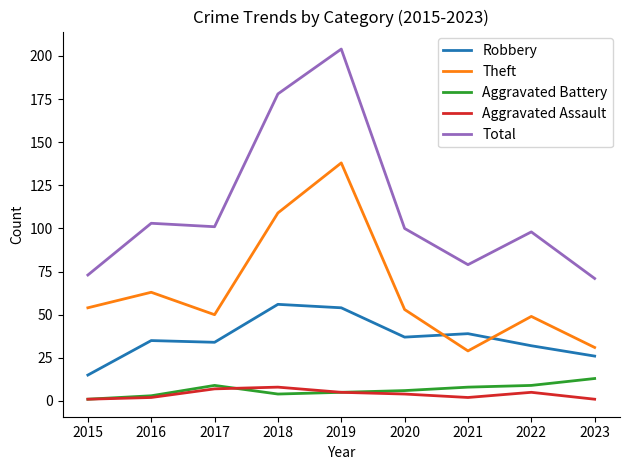

The Theft series shows 35 at 2018. True or false?

False